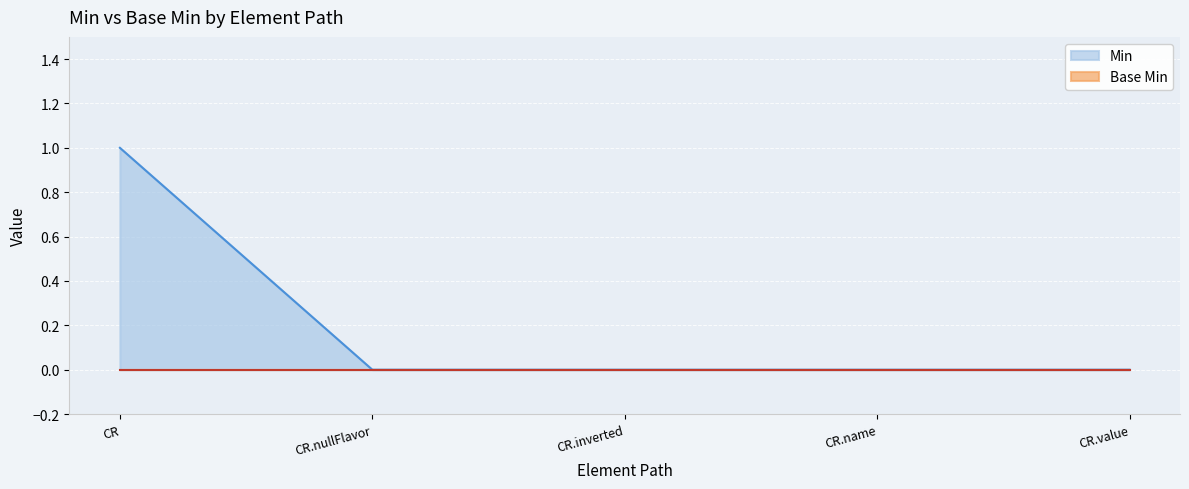

Count the number of data series in this chart.

2